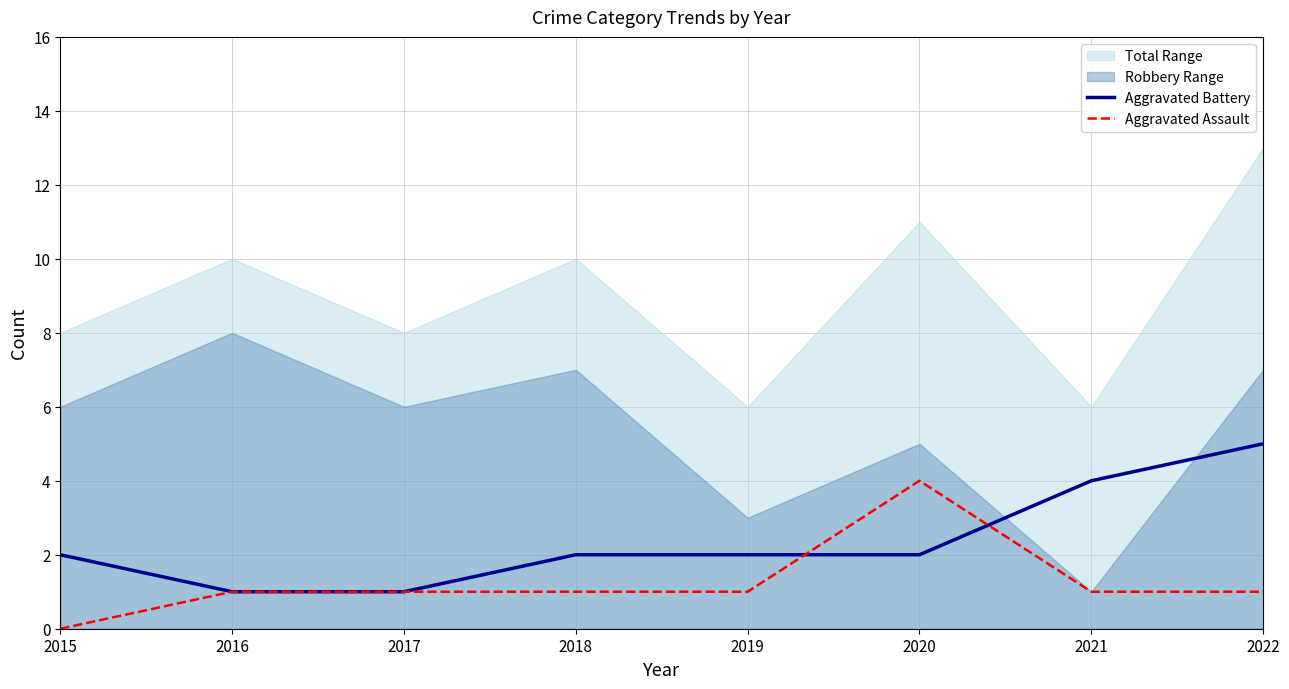

Reading left to right, what are all the values shown in this chart?

Aggravated Battery: 2	1	1	2	2	2	4	5
Aggravated Assault: 0	1	1	1	1	4	1	1